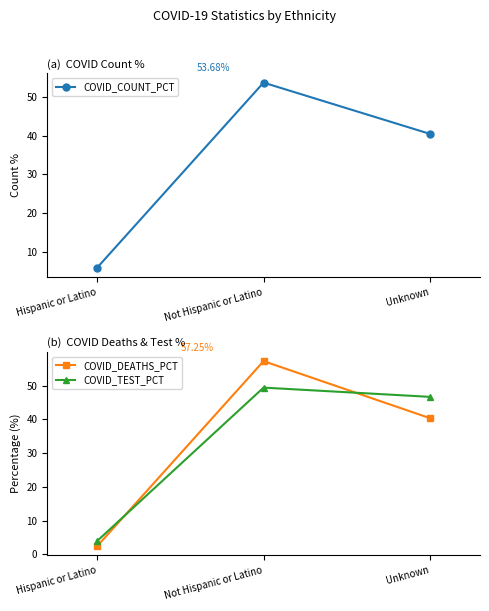

What position from the left is Unknown?

3